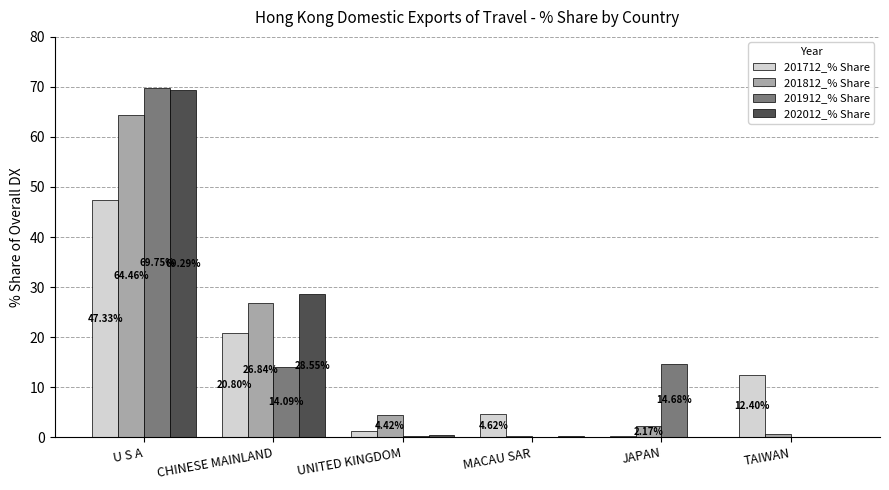

At which label does 201812_% Share reach its peak?

U S A